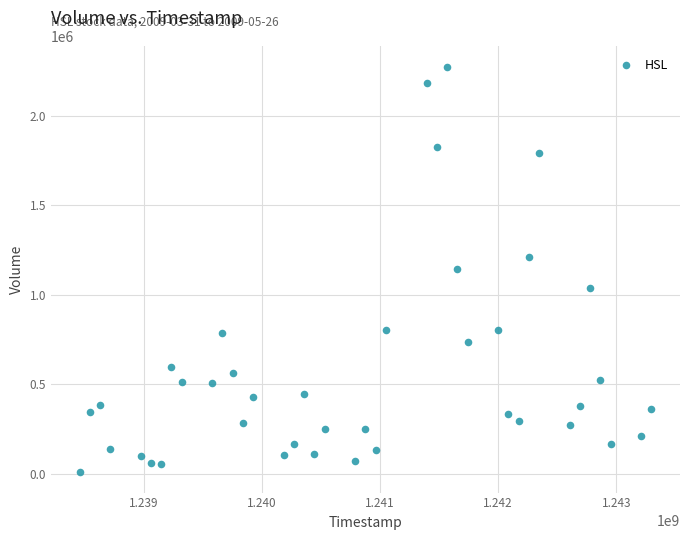

What is the range of X values (max minus min)?

4838400